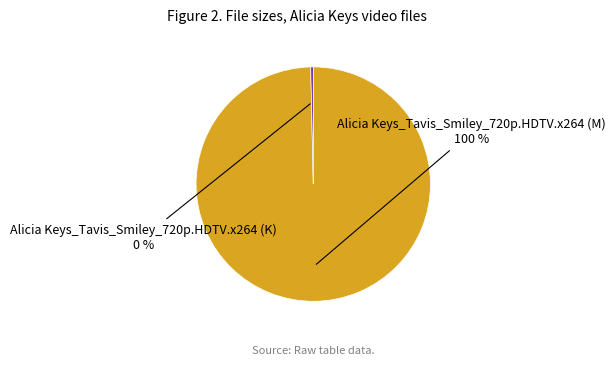

Approximately how many times larger is the value at Alicia Keys_Tavis_Smiley_720p.HDTV.x264 (M) compared to Alicia Keys_Tavis_Smiley_720p.HDTV.x264 (K)?

287.2